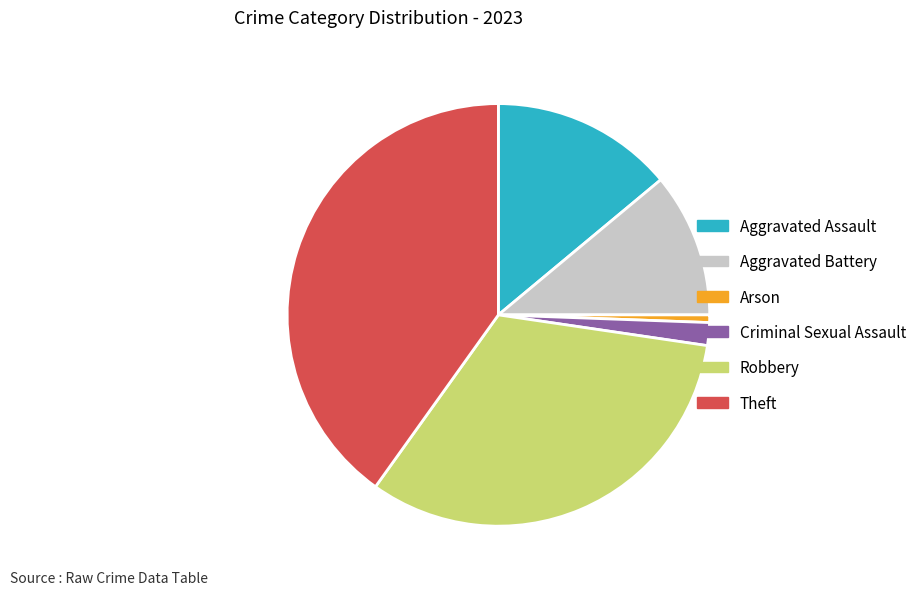

Is it true that Aggravated Battery is 11% of the pie?

True